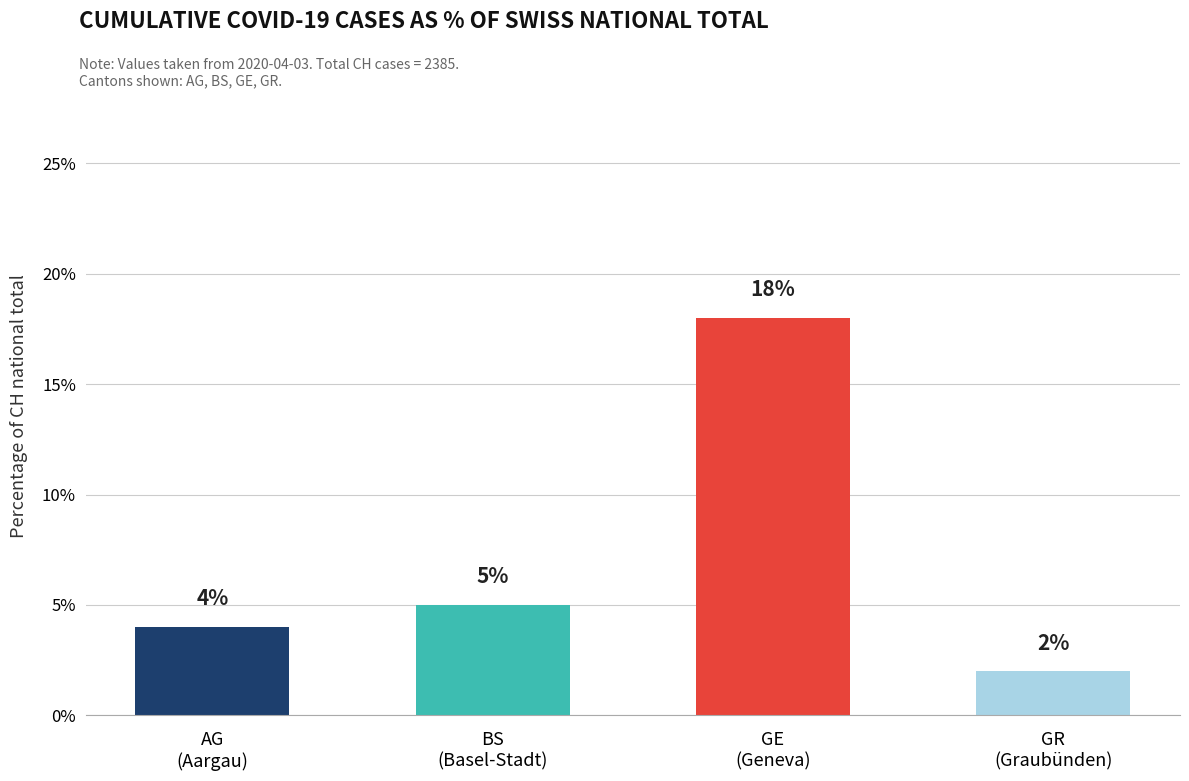

Between AG
(Aargau) and GR
(Graubünden), which is larger?

AG
(Aargau)